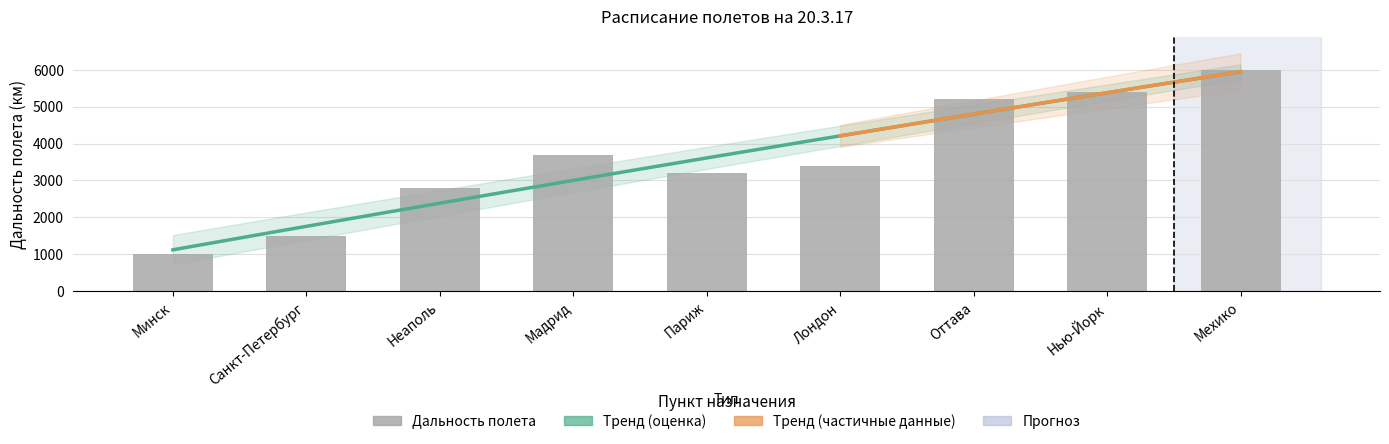

Reading right to left, extract all data points from this chart.

Мехико=6000	Нью-Йорк=5400	Оттава=5200	Лондон=3400	Париж=3200	Мадрид=3700	Неаполь=2800	Санкт-Петербург=1500	Минск=1000